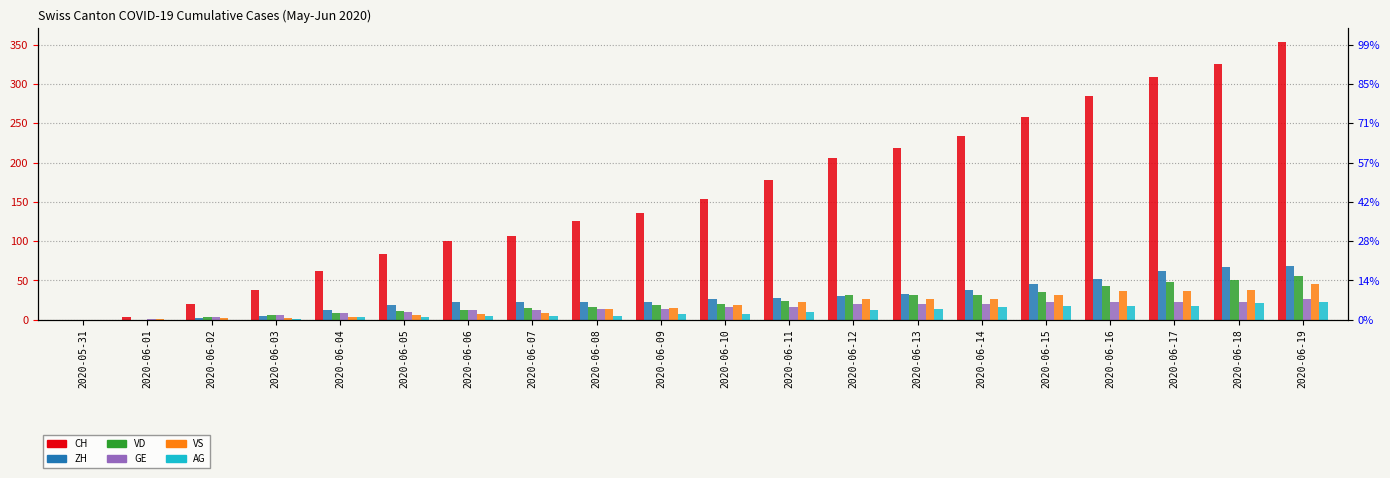

How many bars are there in each group?

6